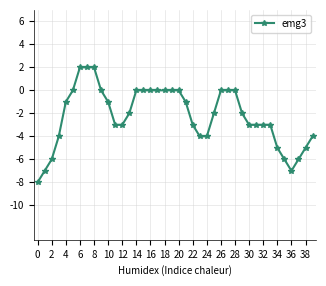

What is the smallest value displayed?

-8